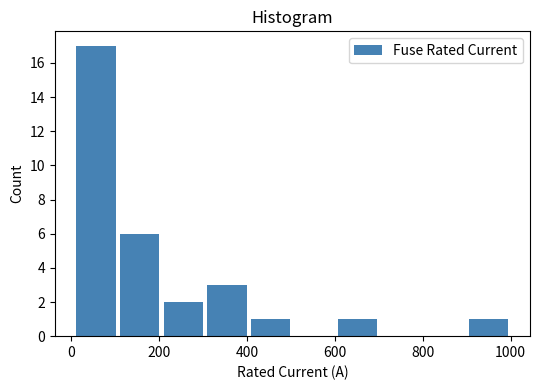

What is the height of the bar covering 0 to 100 on the x-axis? Neither the bar edges nor the heights are printed on the chart, so give them approximately, as read against the axes.

17